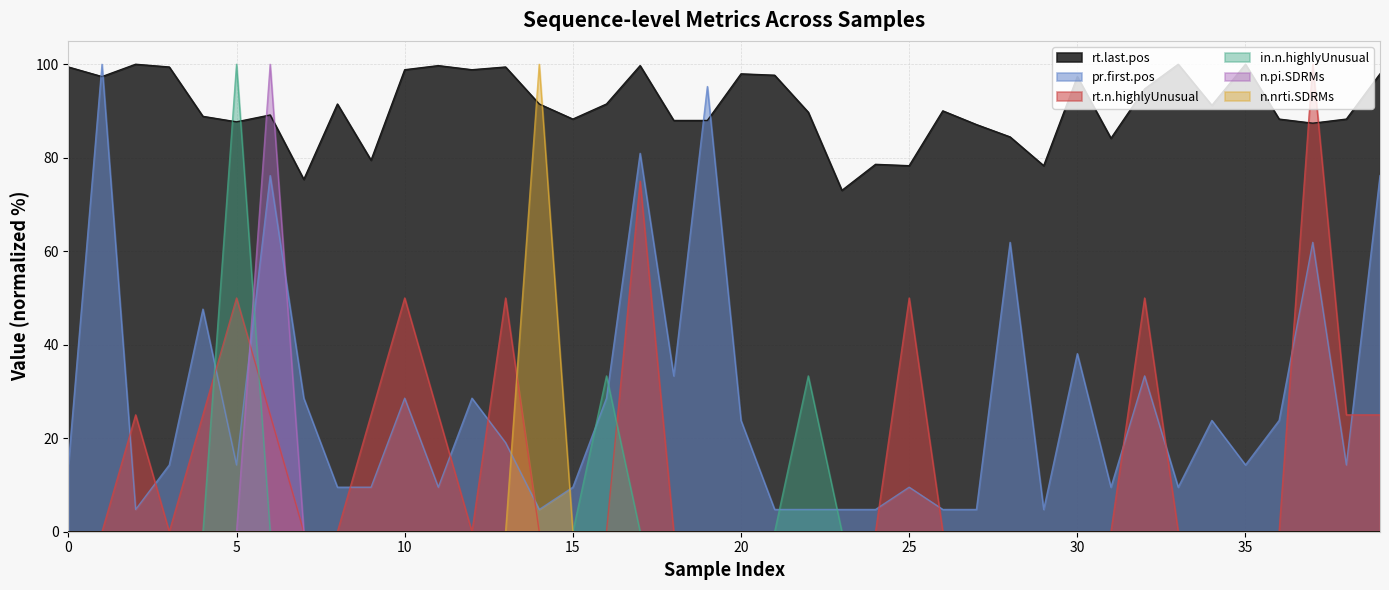

Reading left to right, extract all data points from this chart.

rt.last.pos: 99.4	97.4	100.0	99.4	88.9	87.7	89.1	75.4	91.5	79.5	98.8	99.7	98.8	99.4	91.5	88.3	91.5	99.7	88.0	88.0	97.9	97.7	89.7	73.0	78.6	78.3	90.0	87.1	84.5	78.3	97.4	84.2	94.7	100.0	91.2	100.0	88.3	87.4	88.3	97.9
pr.first.pos: 14.3	100.0	4.8	14.3	47.6	14.3	76.2	28.6	9.5	9.5	28.6	9.5	28.6	19.0	4.8	9.5	28.6	81.0	33.3	95.2	23.8	4.8	4.8	4.8	4.8	9.5	4.8	4.8	61.9	4.8	38.1	9.5	33.3	9.5	23.8	14.3	23.8	61.9	14.3	76.2
rt.n.highlyUnusual: 0.0	0.0	25.0	0.0	25.0	50.0	25.0	0.0	0.0	25.0	50.0	25.0	0.0	50.0	0.0	0.0	0.0	75.0	0.0	0.0	0.0	0.0	0.0	0.0	0.0	50.0	0.0	0.0	0.0	0.0	0.0	0.0	50.0	0.0	0.0	0.0	0.0	100.0	25.0	25.0
in.n.highlyUnusual: 0.0	0.0	0.0	0.0	0.0	100.0	0.0	0.0	0.0	0.0	0.0	0.0	0.0	0.0	0.0	0.0	33.3	0.0	0.0	0.0	0.0	0.0	33.3	0.0	0.0	0.0	0.0	0.0	0.0	0.0	0.0	0.0	0.0	0.0	0.0	0.0	0.0	0.0	0.0	0.0
n.pi.SDRMs: 0.0	0.0	0.0	0.0	0.0	0.0	100.0	0.0	0.0	0.0	0.0	0.0	0.0	0.0	0.0	0.0	0.0	0.0	0.0	0.0	0.0	0.0	0.0	0.0	0.0	0.0	0.0	0.0	0.0	0.0	0.0	0.0	0.0	0.0	0.0	0.0	0.0	0.0	0.0	0.0
n.nrti.SDRMs: 0.0	0.0	0.0	0.0	0.0	0.0	0.0	0.0	0.0	0.0	0.0	0.0	0.0	0.0	100.0	0.0	0.0	0.0	0.0	0.0	0.0	0.0	0.0	0.0	0.0	0.0	0.0	0.0	0.0	0.0	0.0	0.0	0.0	0.0	0.0	0.0	0.0	0.0	0.0	0.0